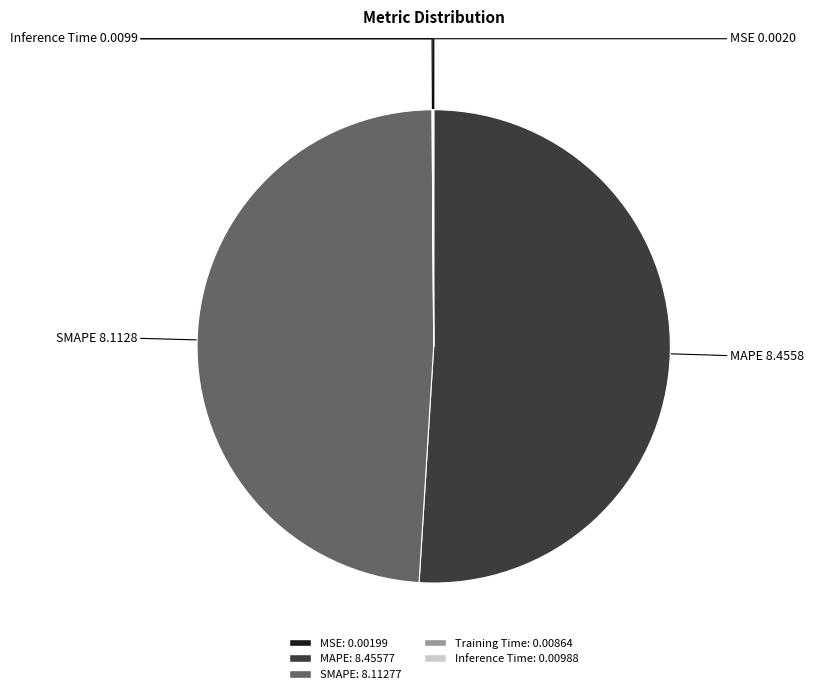

Does any single category account for the majority?

Yes